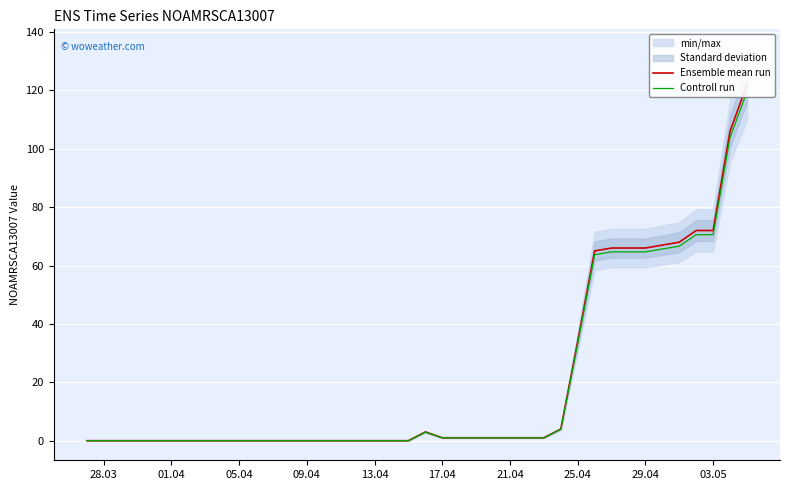

What is the difference between the second highest and second lowest values in the Ensemble mean run series?

106.0